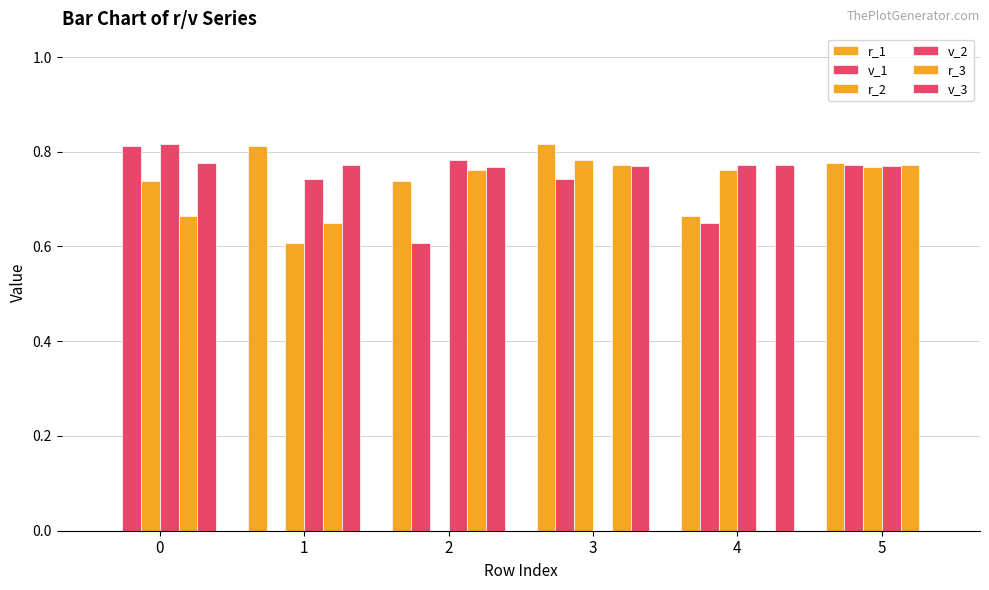

Reading left to right, what are all the values shown in this chart?

r_1: 0.0	0.8	0.7	0.8	0.7	0.8
v_1: 0.8	0.0	0.6	0.7	0.6	0.8
r_2: 0.7	0.6	0.0	0.8	0.8	0.8
v_2: 0.8	0.7	0.8	0.0	0.8	0.8
r_3: 0.7	0.6	0.8	0.8	0.0	0.8
v_3: 0.8	0.8	0.8	0.8	0.8	0.0